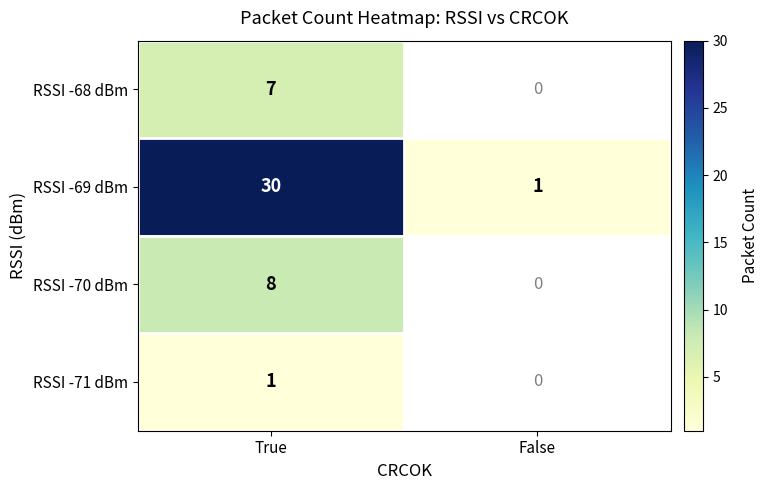

Reading right to left, what are all the values shown in this chart?

RSSI -68 dBm: 0	7
RSSI -69 dBm: 1	30
RSSI -70 dBm: 0	8
RSSI -71 dBm: 0	1